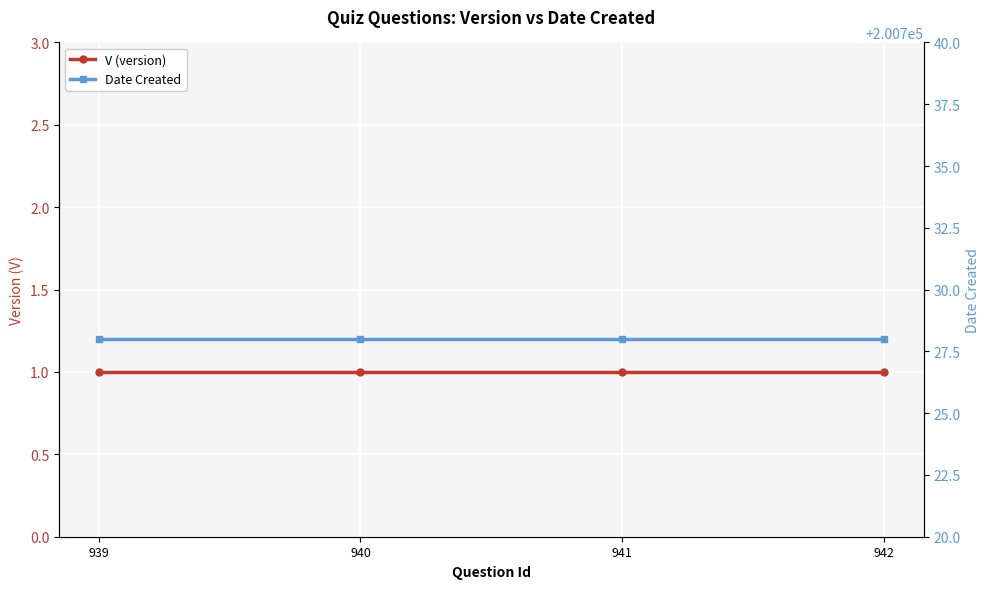

Count the number of categories in the chart.

4